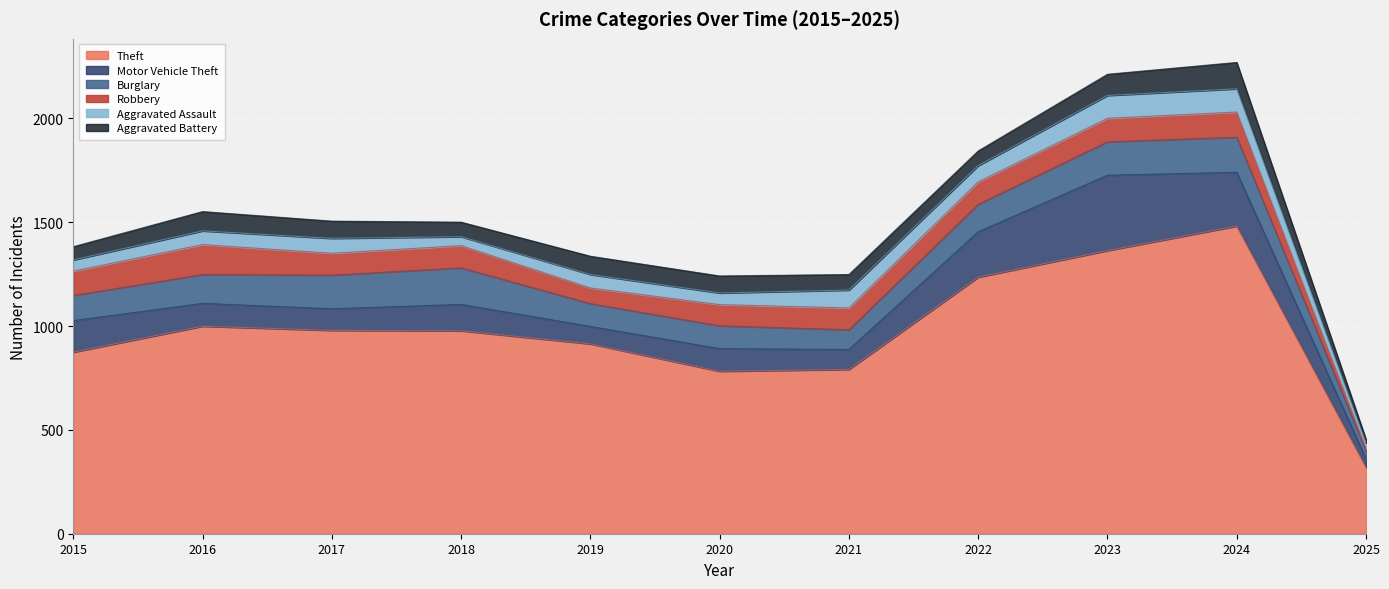

What is the total value across all series at 2024?

2269